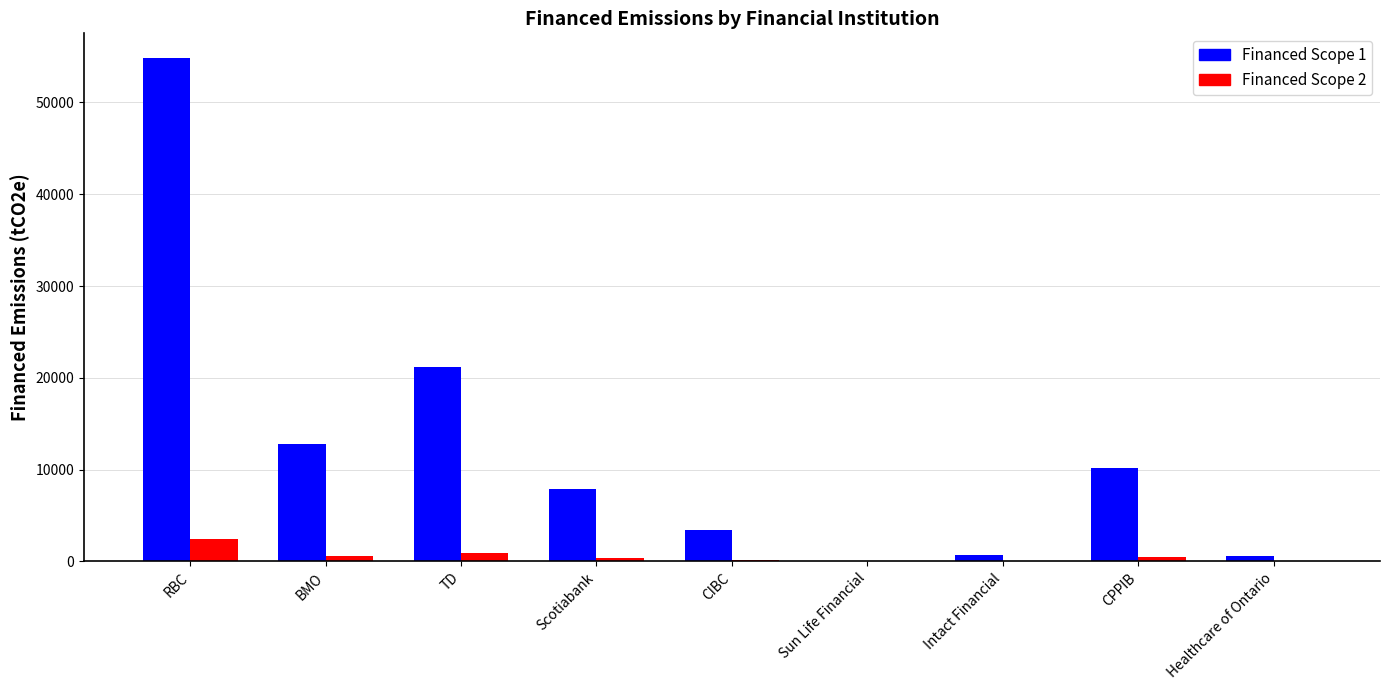

What is the average value of the Financed Scope 2 series?

563.1